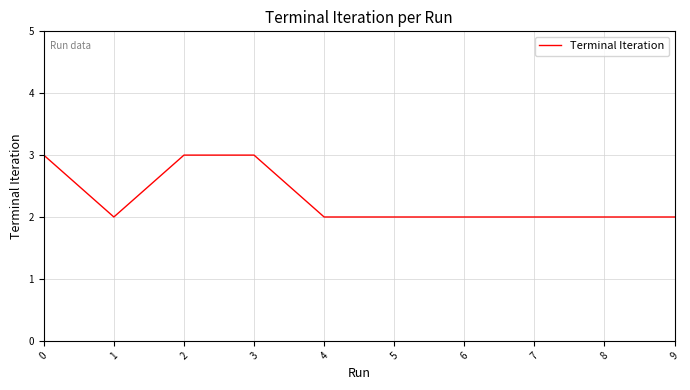

Is it true that the value at 6 is 3?

False